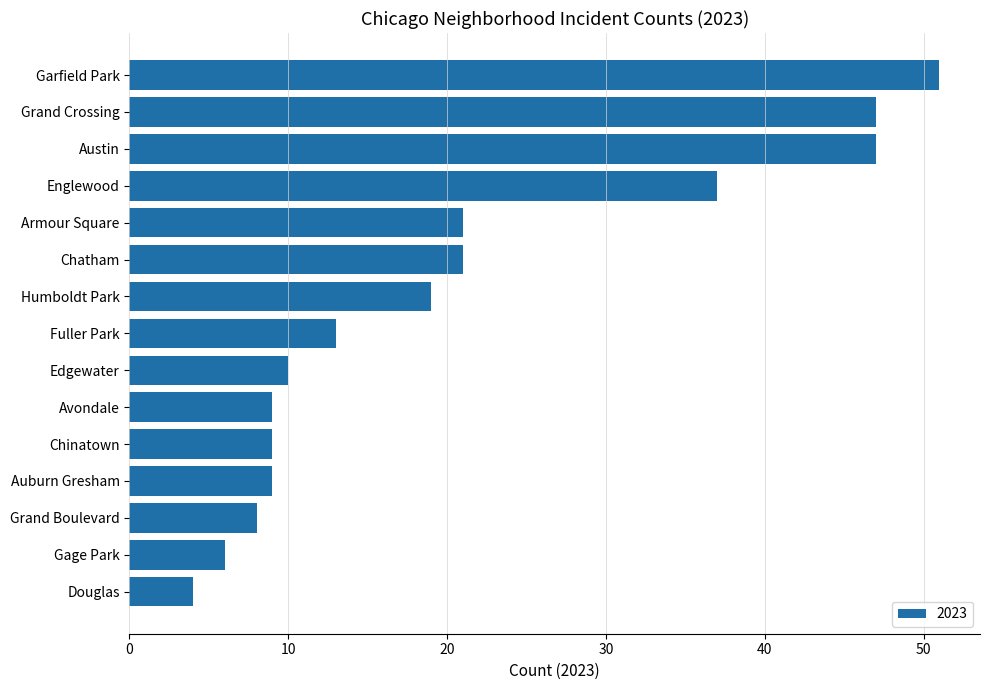

What is the smallest value displayed?

4